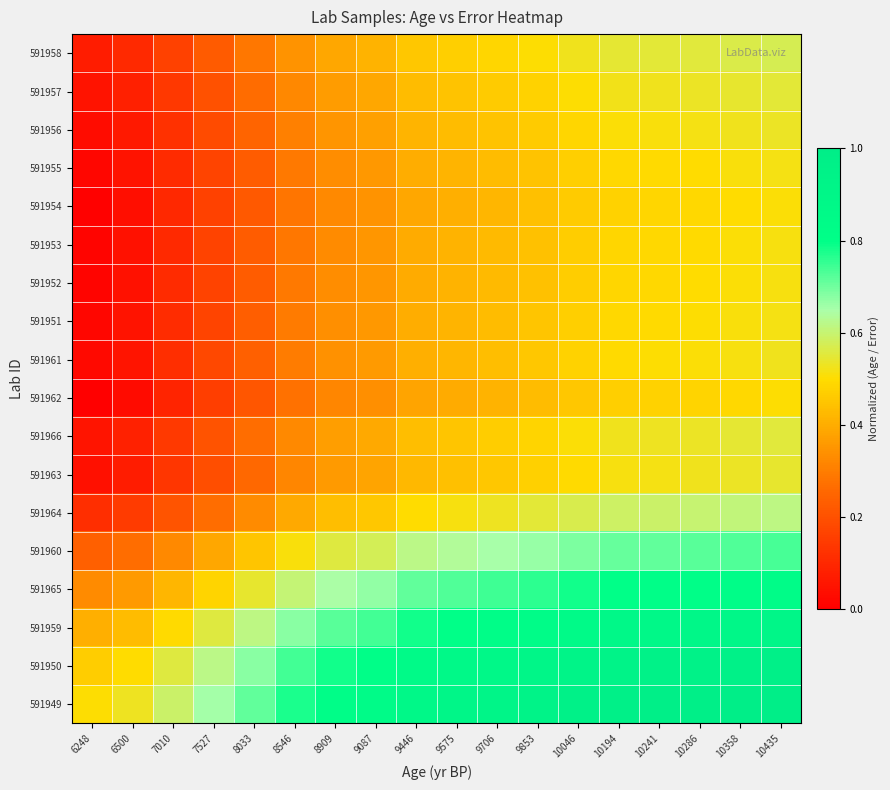

Reading left to right, what are all the values shown in this chart?

591949: 6248=0.5	6500=0.5	7010=0.6	7527=0.7	8033=0.7	8546=0.8	8909=0.8	9087=0.8	9446=0.9	9575=0.9	9706=0.9	9853=0.9	10046=1.0	10194=1.0	10241=1.0	10286=1.0	10358=1.0	10435=1.0
591950: 6248=0.5	6500=0.5	7010=0.6	7527=0.6	8033=0.7	8546=0.7	8909=0.8	9087=0.8	9446=0.8	9575=0.9	9706=0.9	9853=0.9	10046=0.9	10194=0.9	10241=0.9	10286=0.9	10358=1.0	10435=1.0
591959: 6248=0.4	6500=0.4	7010=0.5	7527=0.6	8033=0.6	8546=0.7	8909=0.7	9087=0.7	9446=0.8	9575=0.8	9706=0.8	9853=0.8	10046=0.9	10194=0.9	10241=0.9	10286=0.9	10358=0.9	10435=0.9
591965: 6248=0.3	6500=0.4	7010=0.4	7527=0.5	8033=0.5	8546=0.6	8909=0.6	9087=0.7	9446=0.7	9575=0.7	9706=0.7	9853=0.8	10046=0.8	10194=0.8	10241=0.8	10286=0.8	10358=0.8	10435=0.8
591960: 6248=0.2	6500=0.3	7010=0.3	7527=0.4	8033=0.5	8546=0.5	8909=0.6	9087=0.6	9446=0.6	9575=0.6	9706=0.7	9853=0.7	10046=0.7	10194=0.7	10241=0.7	10286=0.7	10358=0.7	10435=0.7
591964: 6248=0.1	6500=0.1	7010=0.2	7527=0.3	8033=0.3	8546=0.4	8909=0.4	9087=0.5	9446=0.5	9575=0.5	9706=0.5	9853=0.5	10046=0.6	10194=0.6	10241=0.6	10286=0.6	10358=0.6	10435=0.6
591963: 6248=0.0	6500=0.1	7010=0.1	7527=0.2	8033=0.3	8546=0.3	8909=0.4	9087=0.4	9446=0.4	9575=0.4	9706=0.5	9853=0.5	10046=0.5	10194=0.5	10241=0.5	10286=0.5	10358=0.5	10435=0.5
591966: 6248=0.1	6500=0.1	7010=0.1	7527=0.2	8033=0.3	8546=0.3	8909=0.4	9087=0.4	9446=0.4	9575=0.4	9706=0.5	9853=0.5	10046=0.5	10194=0.5	10241=0.5	10286=0.5	10358=0.5	10435=0.6
591962: 6248=0.0	6500=0.0	7010=0.1	7527=0.2	8033=0.2	8546=0.3	8909=0.3	9087=0.3	9446=0.4	9575=0.4	9706=0.4	9853=0.4	10046=0.5	10194=0.5	10241=0.5	10286=0.5	10358=0.5	10435=0.5
591961: 6248=0.0	6500=0.1	7010=0.1	7527=0.2	8033=0.2	8546=0.3	8909=0.3	9087=0.4	9446=0.4	9575=0.4	9706=0.4	9853=0.5	10046=0.5	10194=0.5	10241=0.5	10286=0.5	10358=0.5	10435=0.5
591951: 6248=0.0	6500=0.0	7010=0.1	7527=0.2	8033=0.2	8546=0.3	8909=0.3	9087=0.4	9446=0.4	9575=0.4	9706=0.4	9853=0.4	10046=0.5	10194=0.5	10241=0.5	10286=0.5	10358=0.5	10435=0.5
591952: 6248=0.0	6500=0.0	7010=0.1	7527=0.2	8033=0.2	8546=0.3	8909=0.3	9087=0.4	9446=0.4	9575=0.4	9706=0.4	9853=0.4	10046=0.5	10194=0.5	10241=0.5	10286=0.5	10358=0.5	10435=0.5
591953: 6248=0.0	6500=0.0	7010=0.1	7527=0.2	8033=0.2	8546=0.3	8909=0.3	9087=0.4	9446=0.4	9575=0.4	9706=0.4	9853=0.4	10046=0.5	10194=0.5	10241=0.5	10286=0.5	10358=0.5	10435=0.5
591954: 6248=0.0	6500=0.0	7010=0.1	7527=0.2	8033=0.2	8546=0.3	8909=0.3	9087=0.3	9446=0.4	9575=0.4	9706=0.4	9853=0.4	10046=0.5	10194=0.5	10241=0.5	10286=0.5	10358=0.5	10435=0.5
591955: 6248=0.0	6500=0.0	7010=0.1	7527=0.2	8033=0.2	8546=0.3	8909=0.3	9087=0.4	9446=0.4	9575=0.4	9706=0.4	9853=0.4	10046=0.5	10194=0.5	10241=0.5	10286=0.5	10358=0.5	10435=0.5
591956: 6248=0.0	6500=0.1	7010=0.1	7527=0.2	8033=0.2	8546=0.3	8909=0.4	9087=0.4	9446=0.4	9575=0.4	9706=0.4	9853=0.5	10046=0.5	10194=0.5	10241=0.5	10286=0.5	10358=0.5	10435=0.5
591957: 6248=0.0	6500=0.1	7010=0.1	7527=0.2	8033=0.3	8546=0.3	8909=0.4	9087=0.4	9446=0.4	9575=0.4	9706=0.5	9853=0.5	10046=0.5	10194=0.5	10241=0.5	10286=0.5	10358=0.5	10435=0.5
591958: 6248=0.1	6500=0.1	7010=0.2	7527=0.2	8033=0.3	8546=0.3	8909=0.4	9087=0.4	9446=0.5	9575=0.5	9706=0.5	9853=0.5	10046=0.5	10194=0.5	10241=0.5	10286=0.6	10358=0.6	10435=0.6